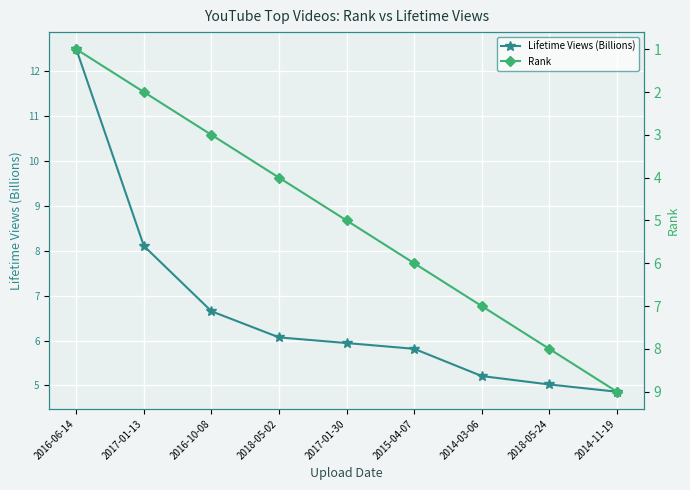

The Lifetime Views (Billions) series shows 9.4 at 2015-04-07. True or false?

False